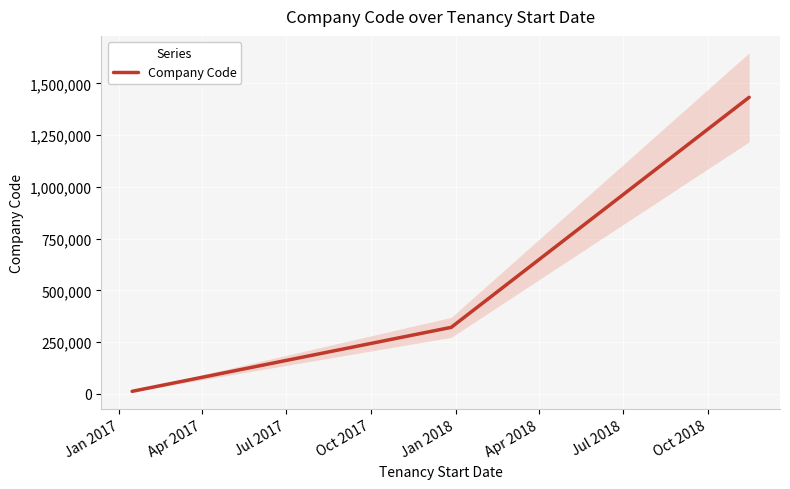

True or false: the data shows 490820 at Jul 2017.

False